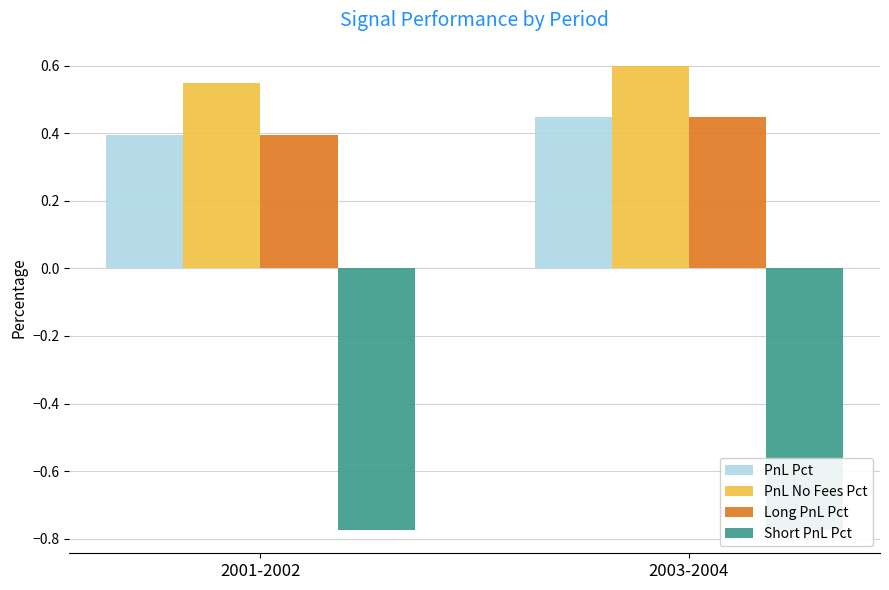

Rank the series by their maximum value, from highest to lowest.

PnL No Fees Pct, PnL Pct, Long PnL Pct, Short PnL Pct